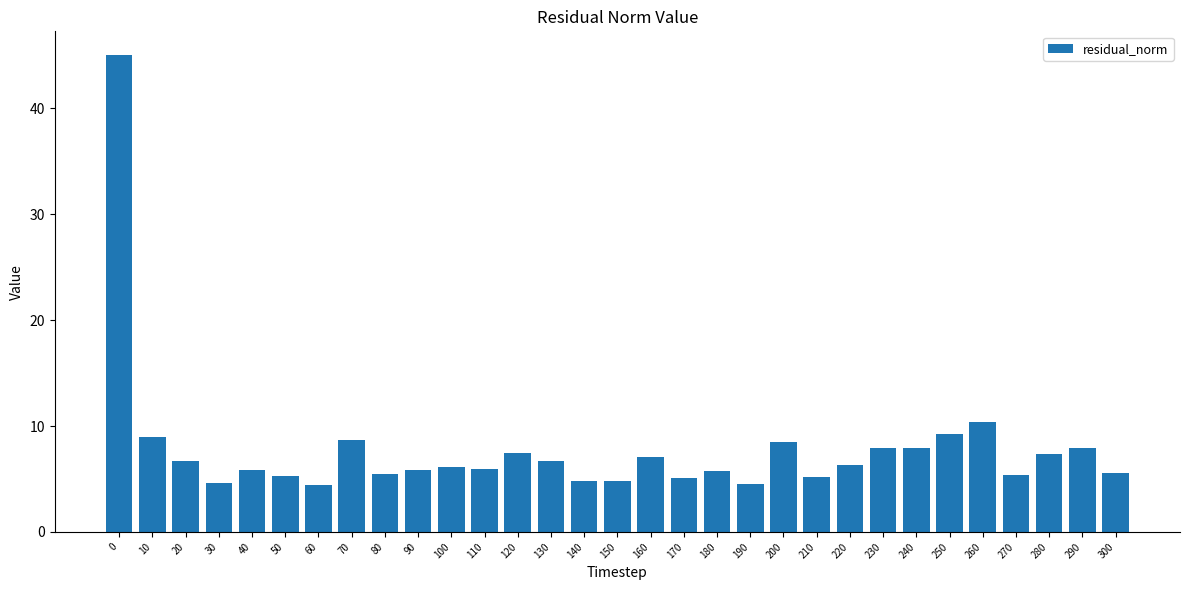

What is the value of the 31st bar from the left?

5.6